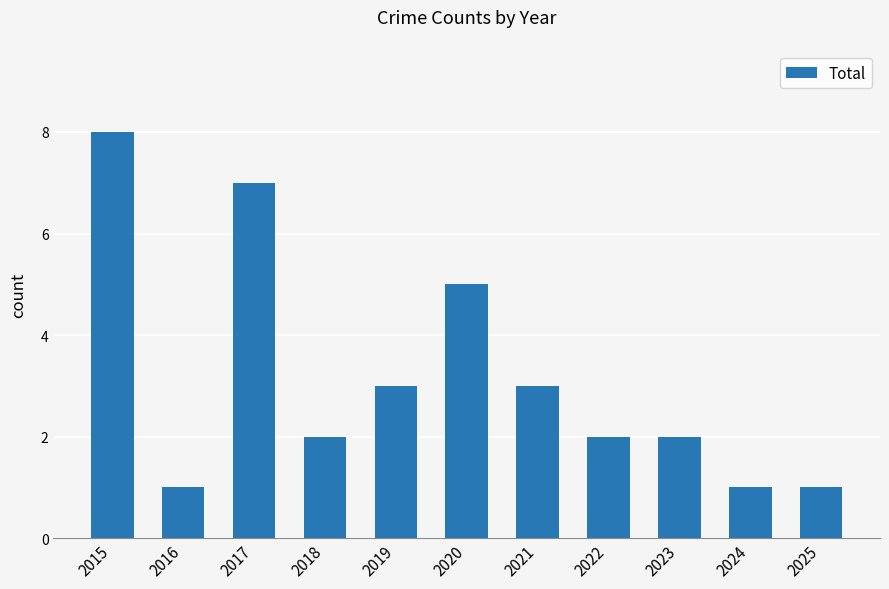

The chart shows a value of 9 at 2020. True or false?

False